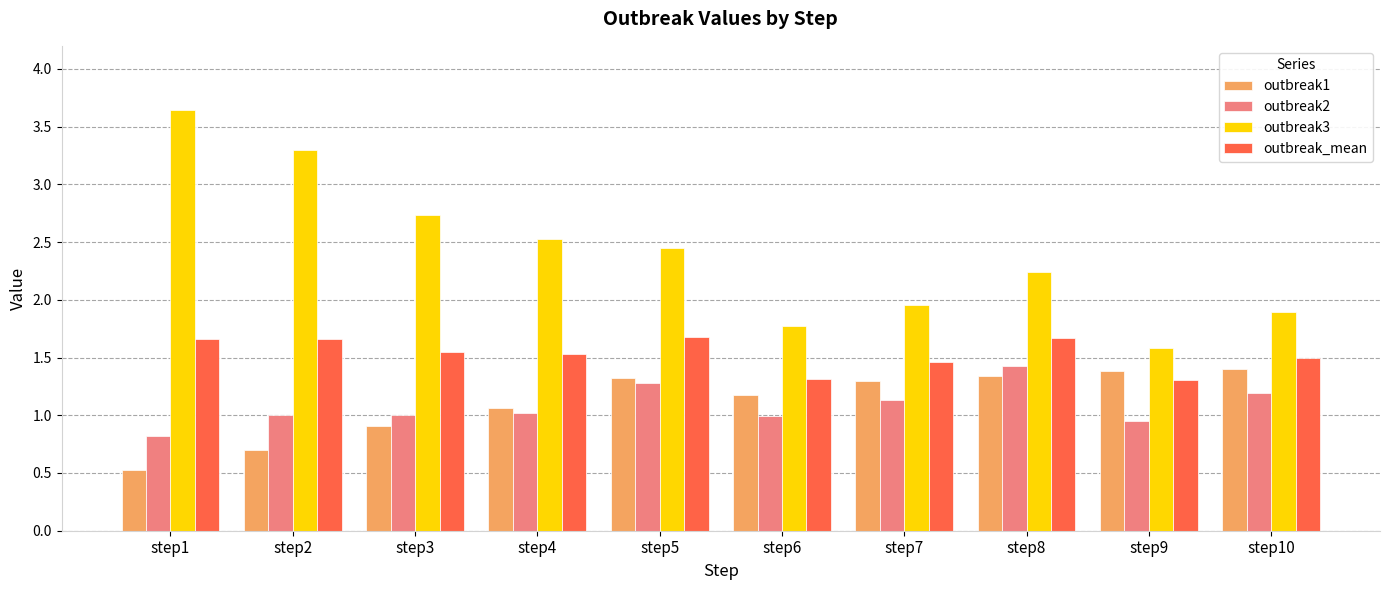

True or false: outbreak2 has a value of 1.3 at step5.

True